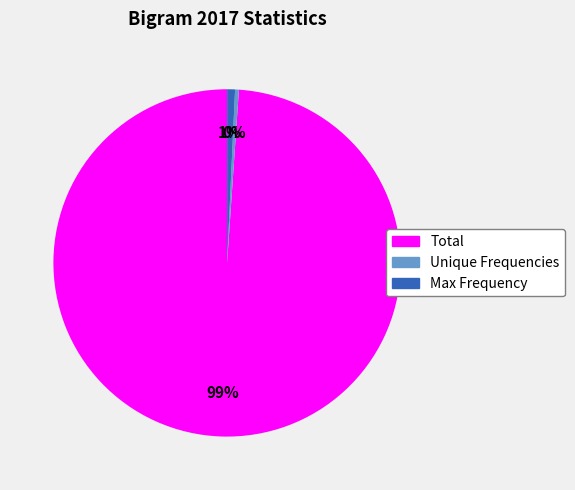

To the nearest percent, what is the average slice percentage?

33%